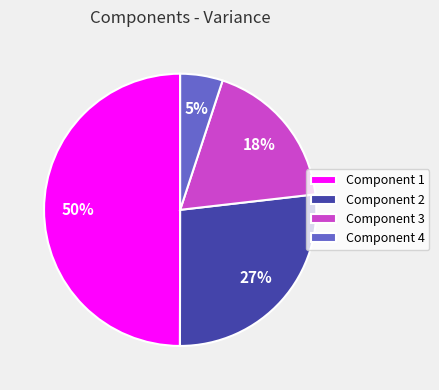

To the nearest percent, what is the average slice percentage?

25%